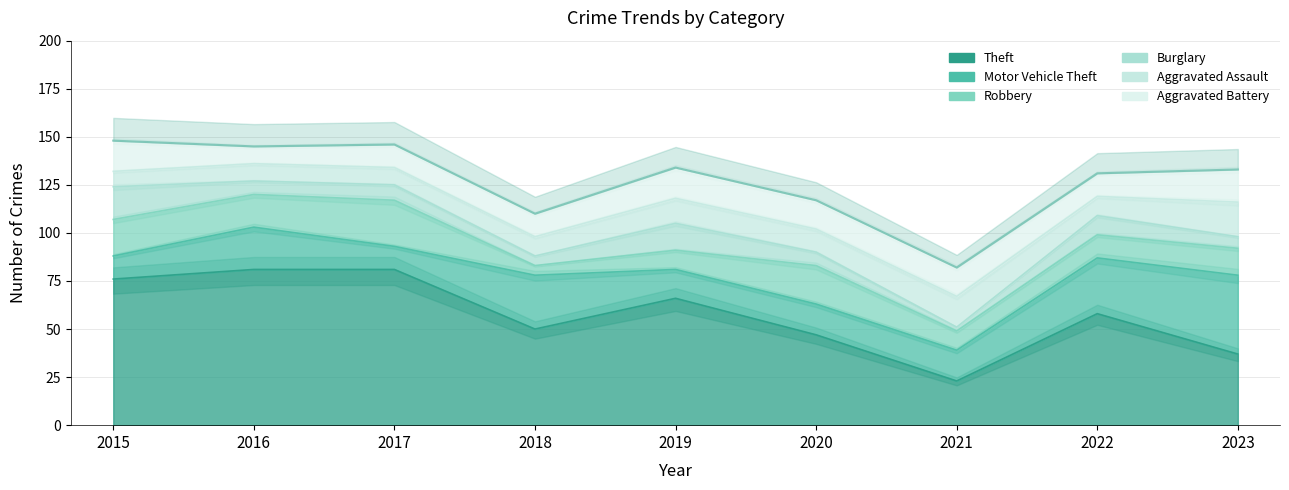

What is the total value across all series at 2020?

117